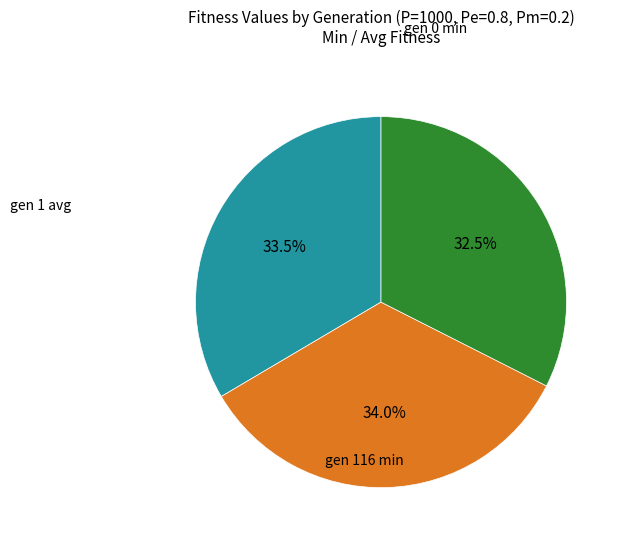

To the nearest percent, what is the difference between the largest and smallest slice percentages?

2%